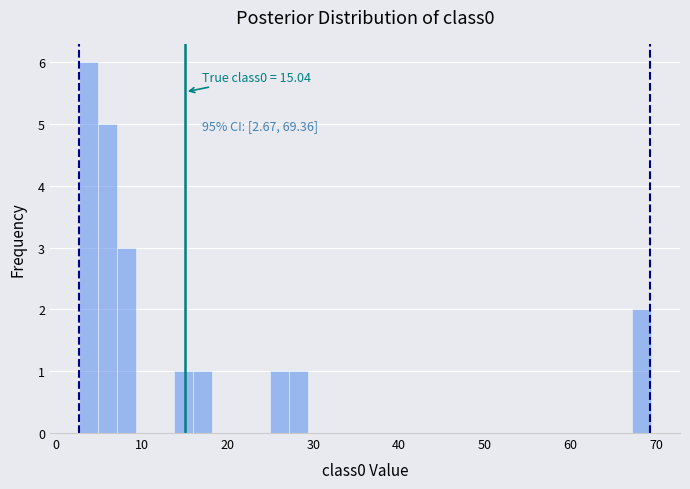

Around what value on the x-axis is the tallest bar? Give the approximate position of its centre, as read against the axis.

4